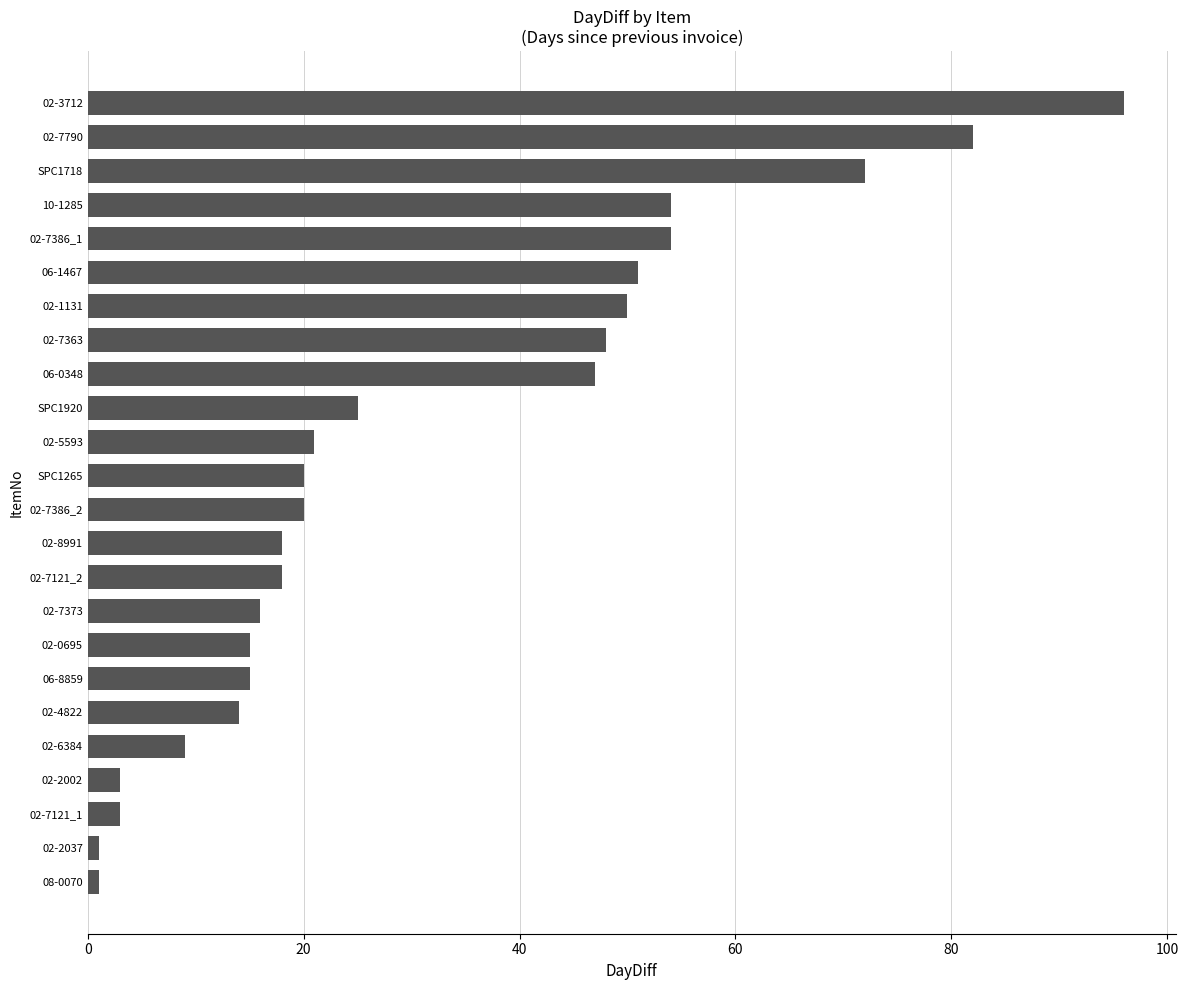

The value at 06-0348 is 80. True or false?

False